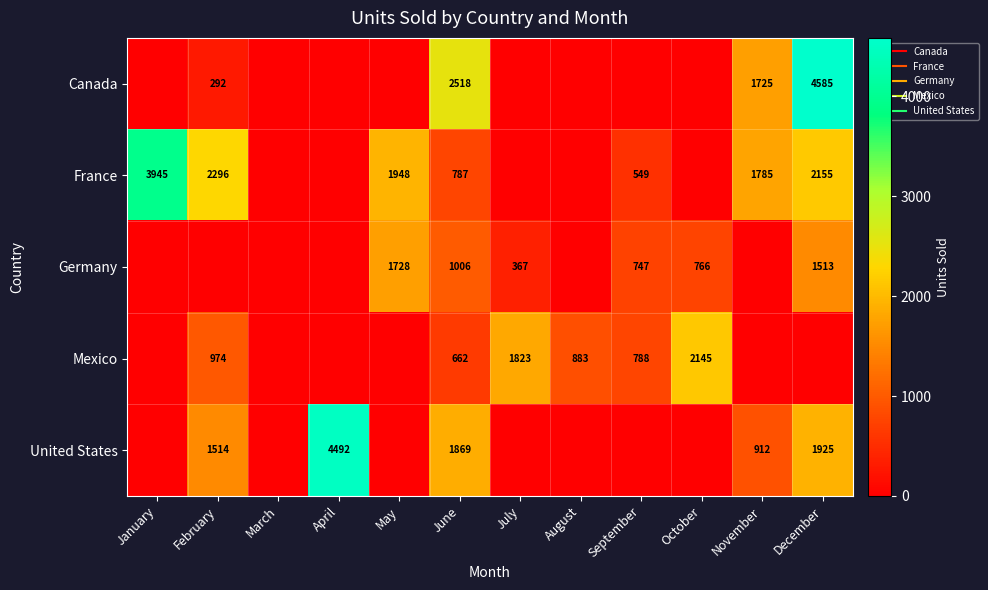

At which category does the chart reach its peak across all series?

December